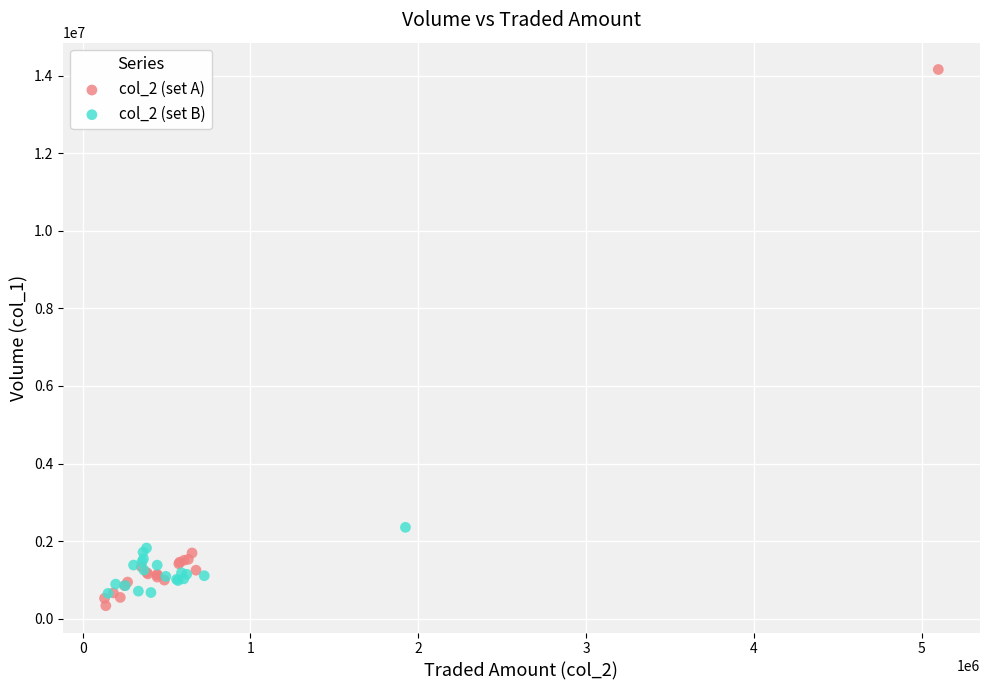

Which series contains the highest Y value?

col_2 (set A)